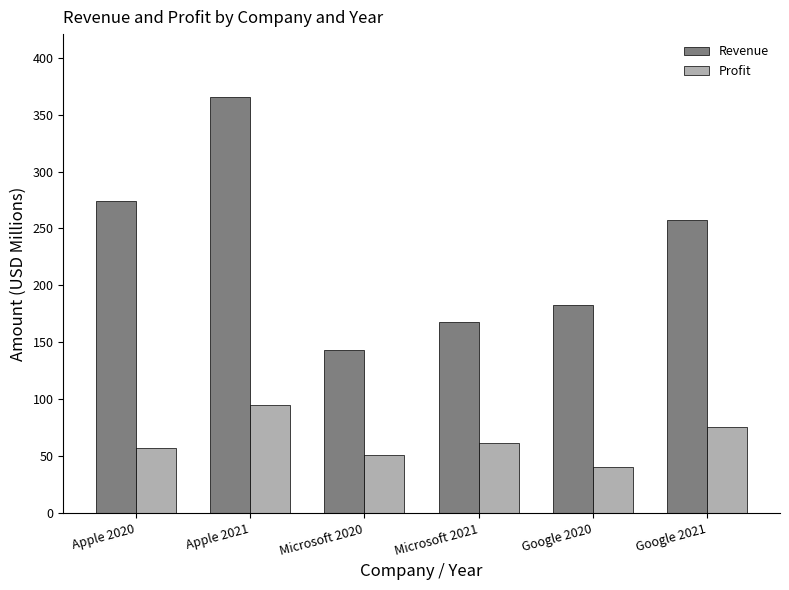

What is the difference between the highest and lowest values at Microsoft 2021?

106.8